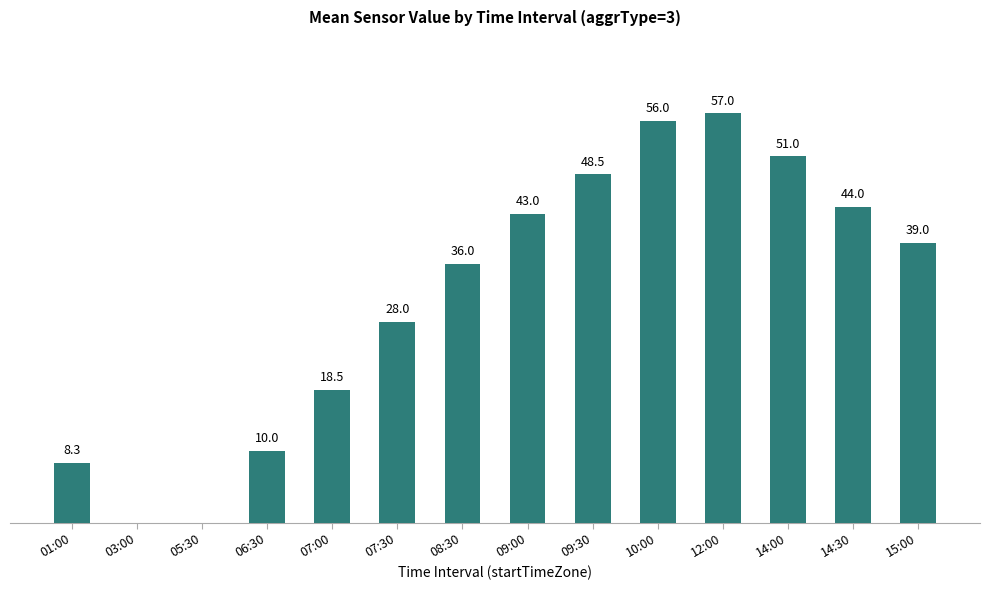

Which label corresponds to the largest value in the chart?

12:00